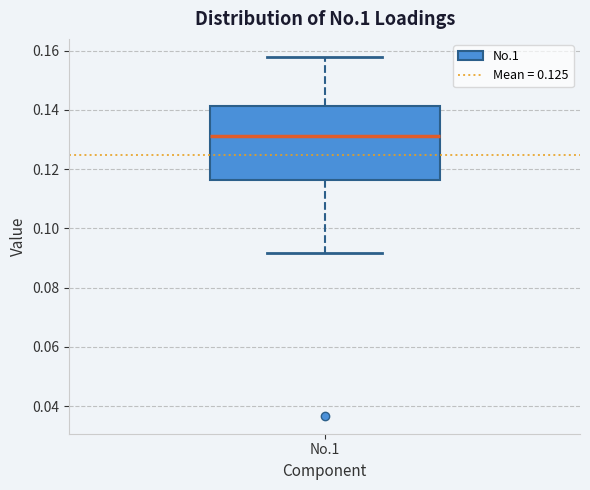

Where is the upper edge of the box for No.1 on the y-axis? The values are not printed on the chart, so give them approximately, as read against the axis.

0.142